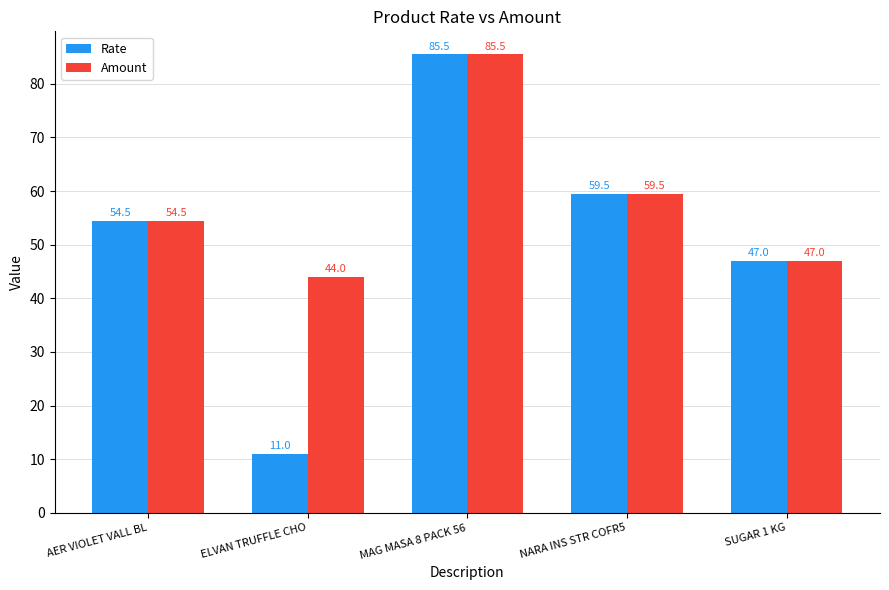

At which label does Rate first exceed 54?

AER VIOLET VALL BL